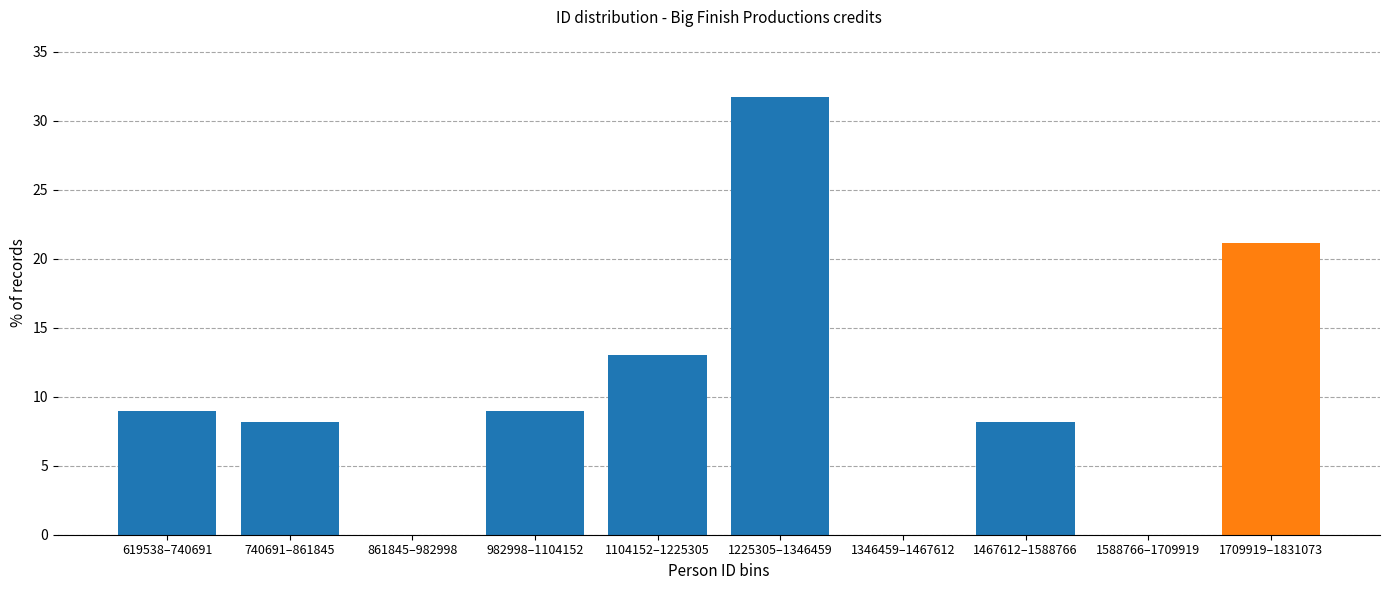

Reading left to right, what are all the values shown in this chart?

619538–740691=8.9	740691–861845=8.1	861845–982998=0.0	982998–1104152=8.9	1104152–1225305=13.0	1225305–1346459=31.7	1346459–1467612=0.0	1467612–1588766=8.1	1588766–1709919=0.0	1709919–1831073=21.1